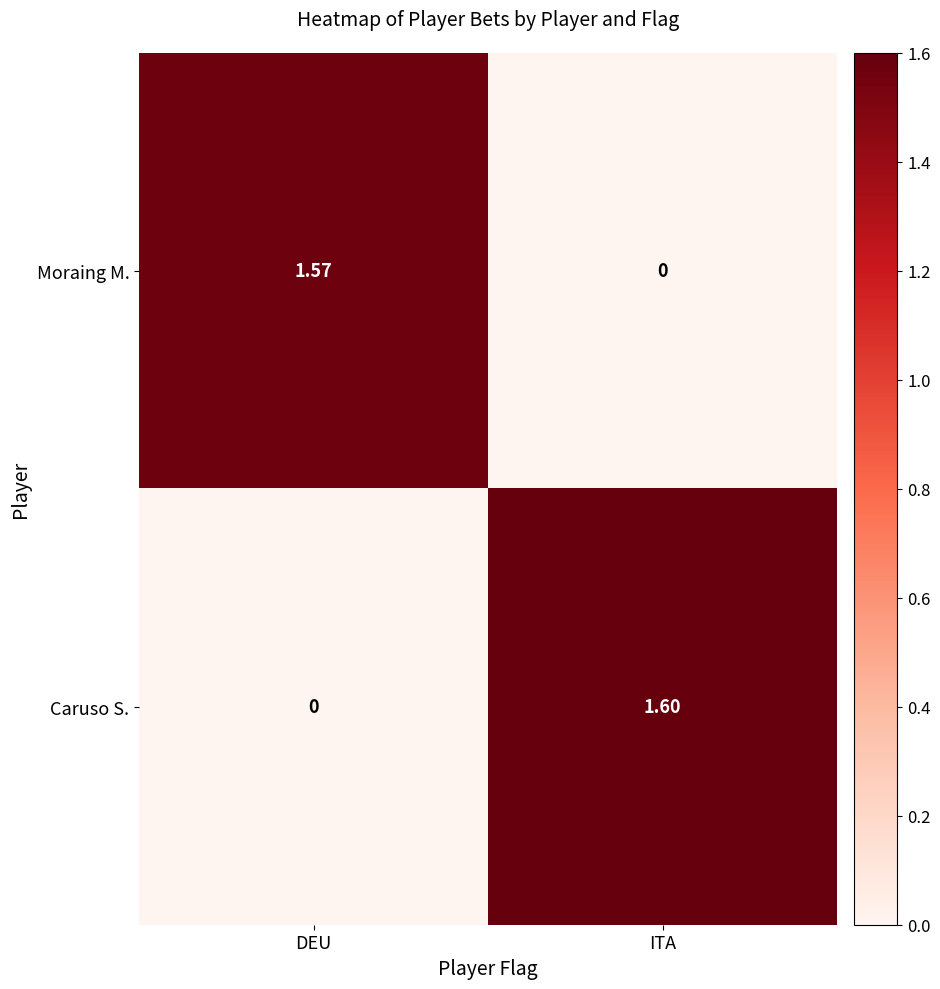

Which series has the widest spread of values?

Caruso S.